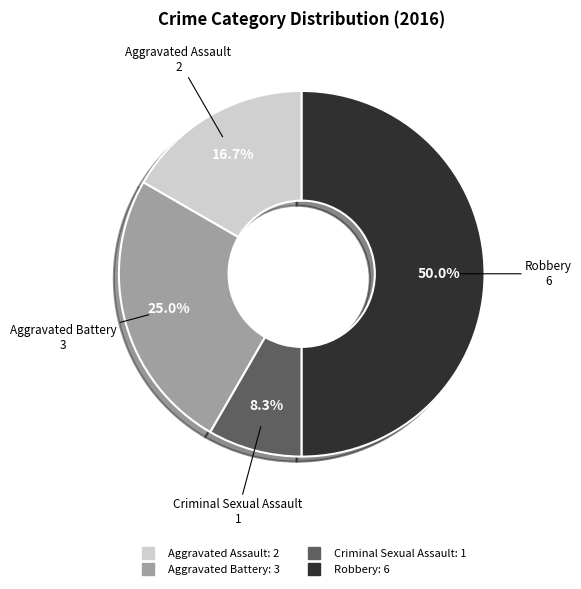

Which category has the biggest portion of the pie?

Robbery